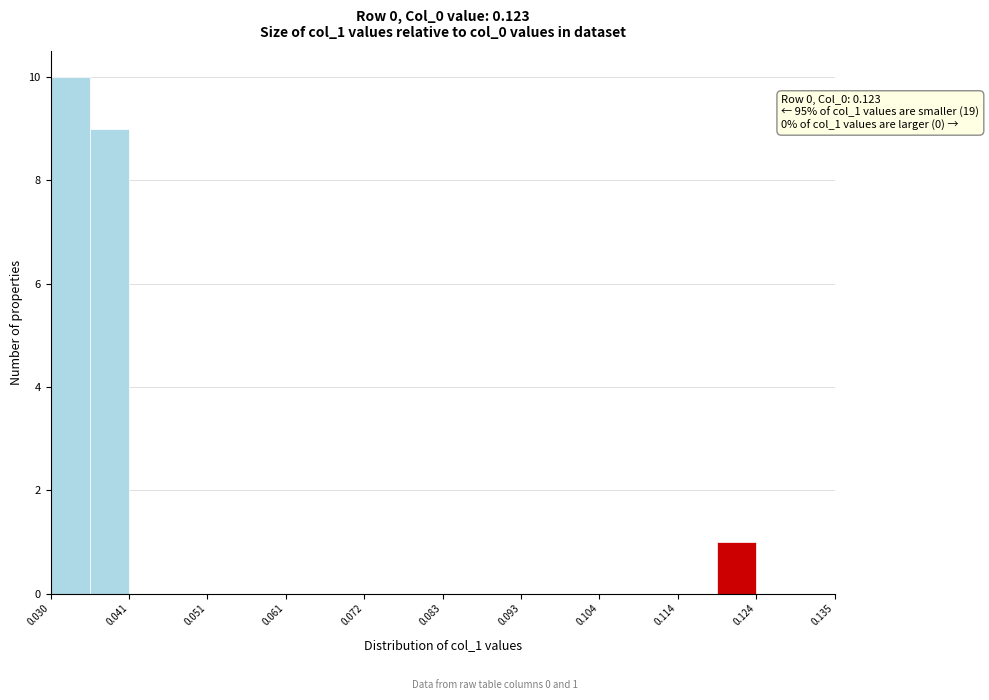

Read against the x-axis, roughly where is the centre of the tallest bar?

0.032